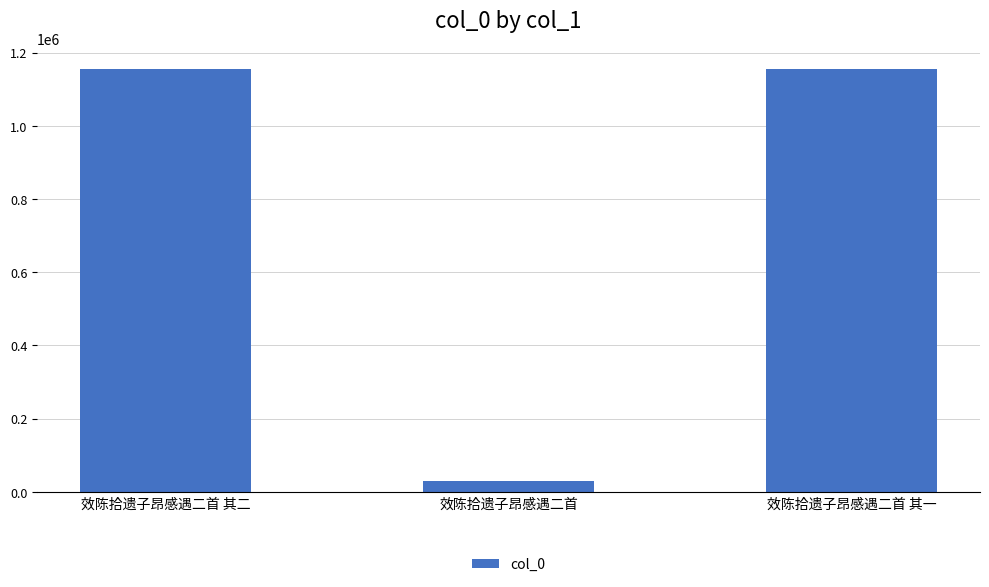

What is the sum of all values?

2338022